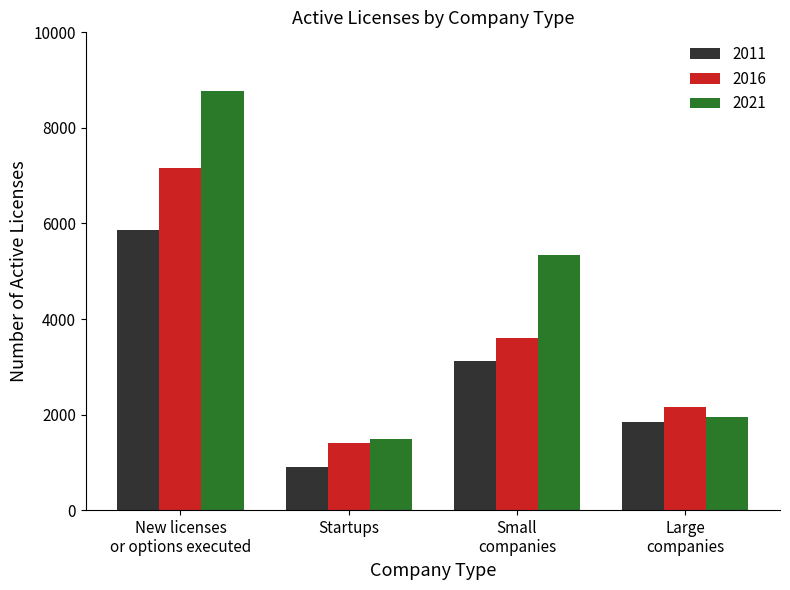

Which series has the widest spread of values?

2021